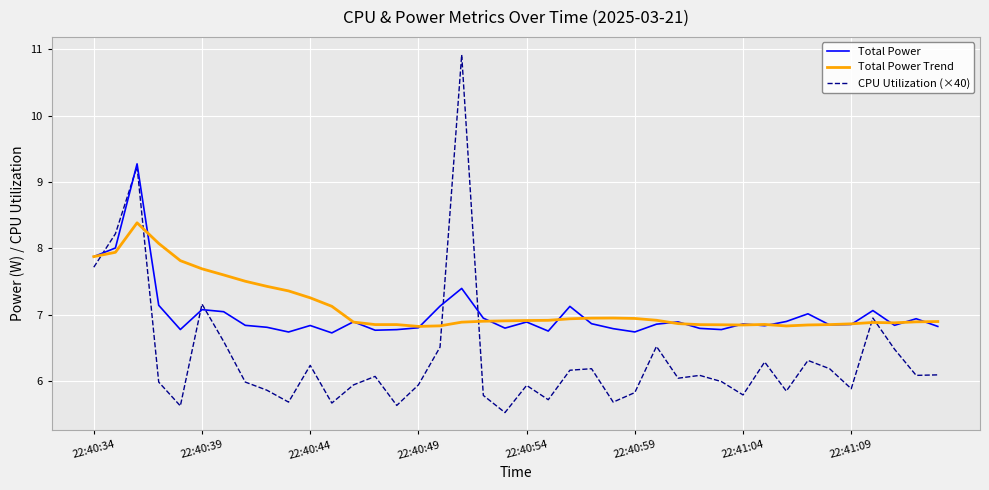

Which series has the widest spread of values?

CPU Utilization (×40)